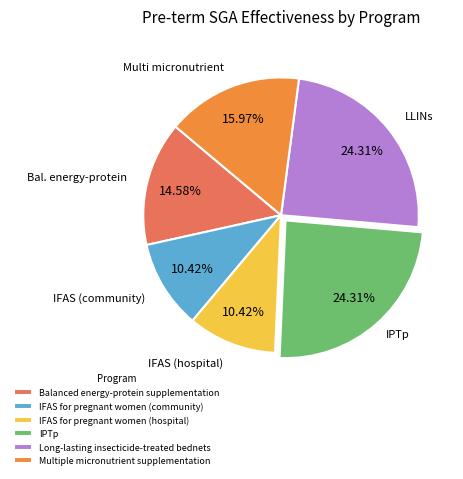

Count the number of slices in the pie.

6